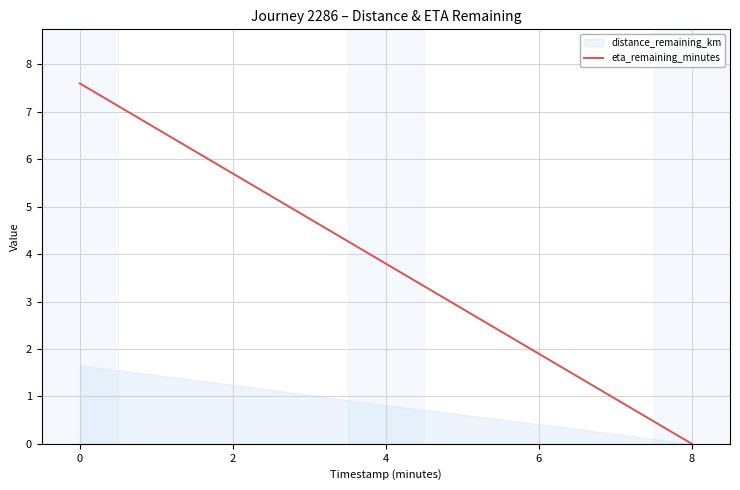

Reading left to right, extract all data points from this chart.

7.6	5.7	3.8	1.9	0.0